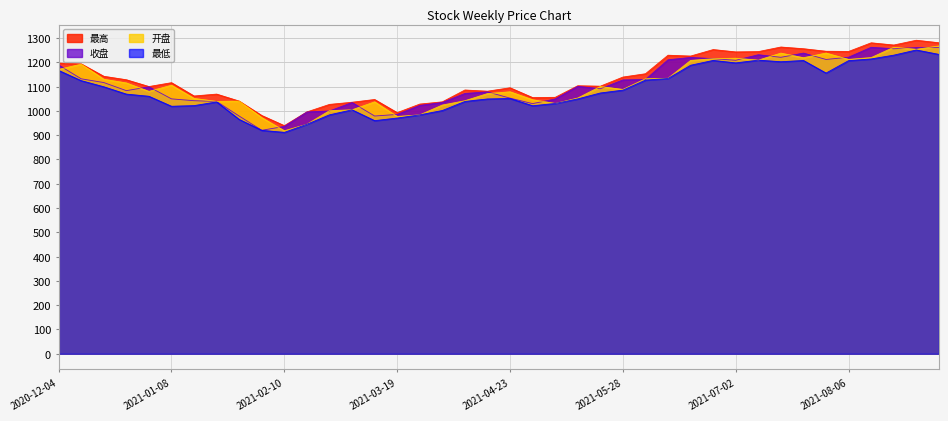

The 最高 series shows 1035.4 at 2021-03-05. True or false?

True